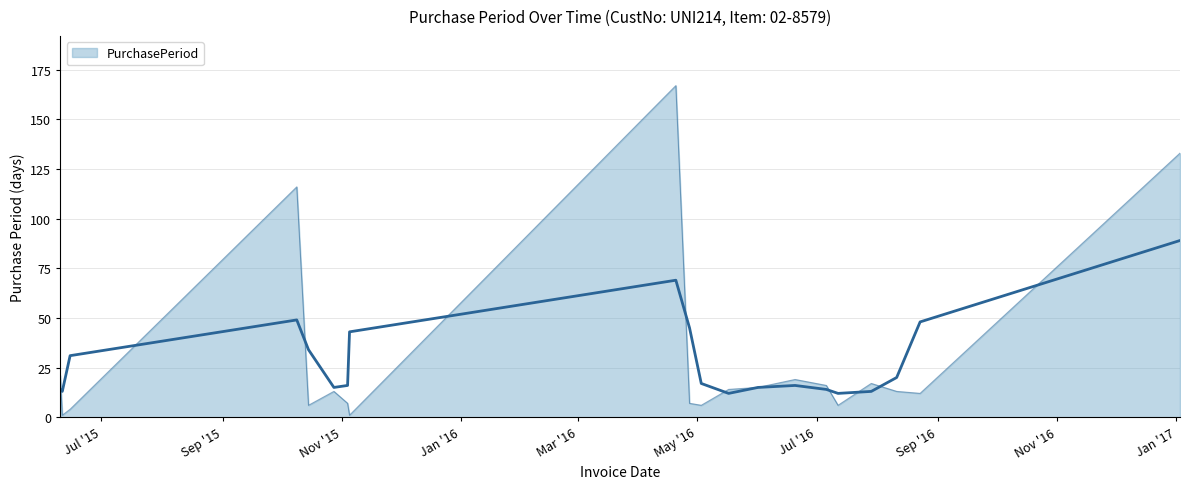

What is the label of the 2nd point from the right?

2016-08-23